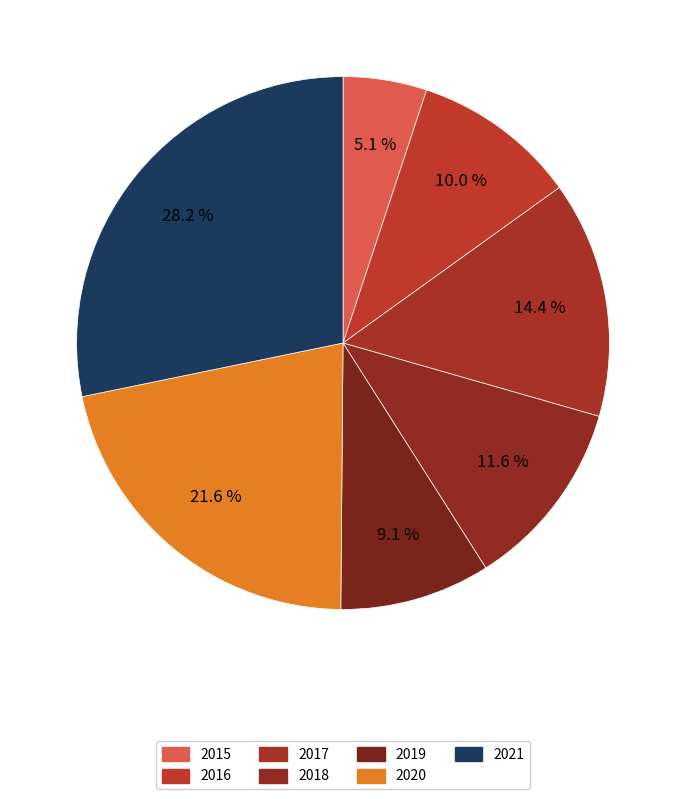

Combined, do 2020 and 2015 account for over 50%?

No